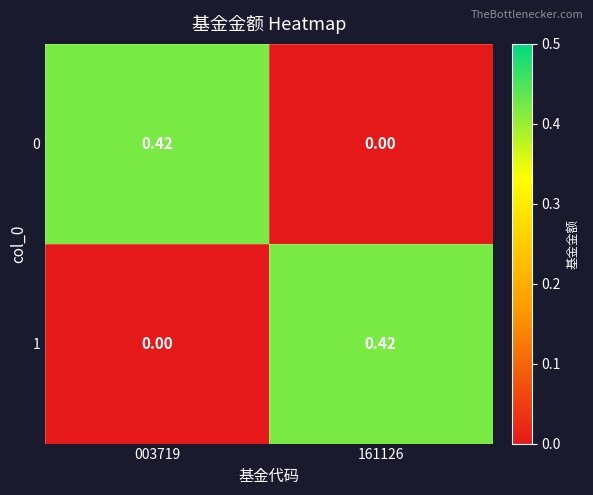

At how many categories does at least one series exceed 0?

2